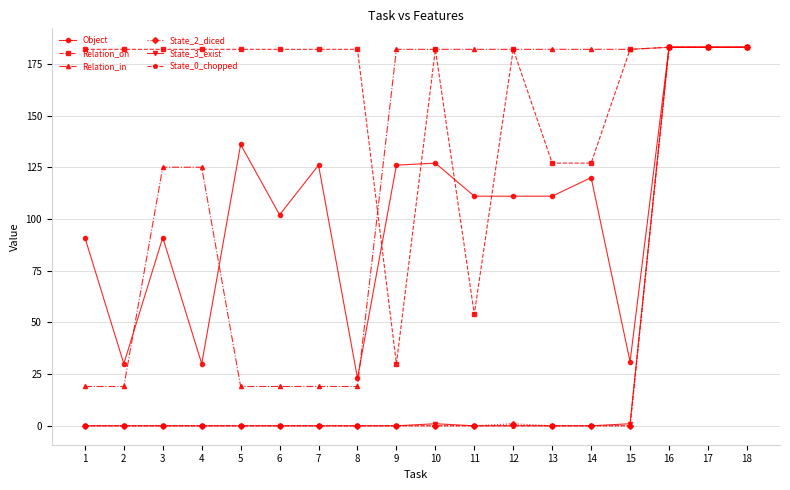

Is it true that Relation_in equals 63 at 13?

False